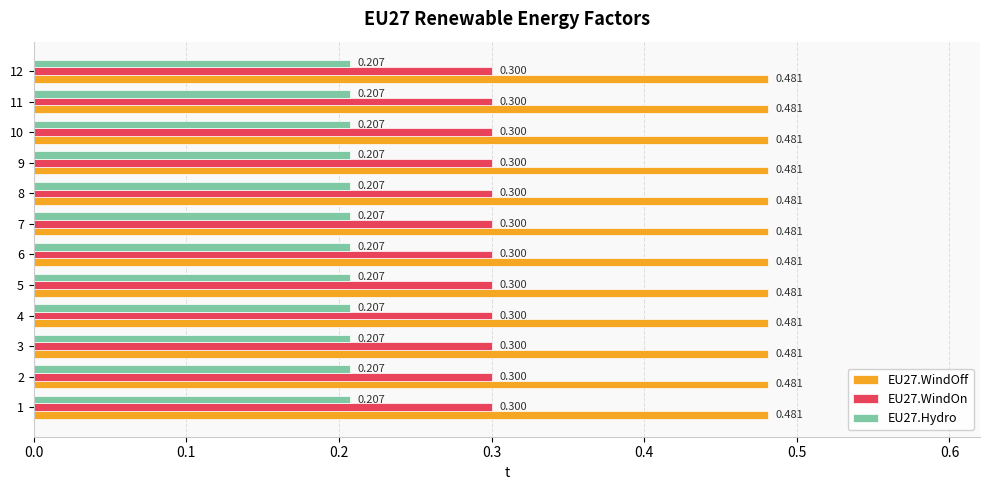

What are all the series names shown in the legend?

EU27.WindOff, EU27.WindOn, EU27.Hydro